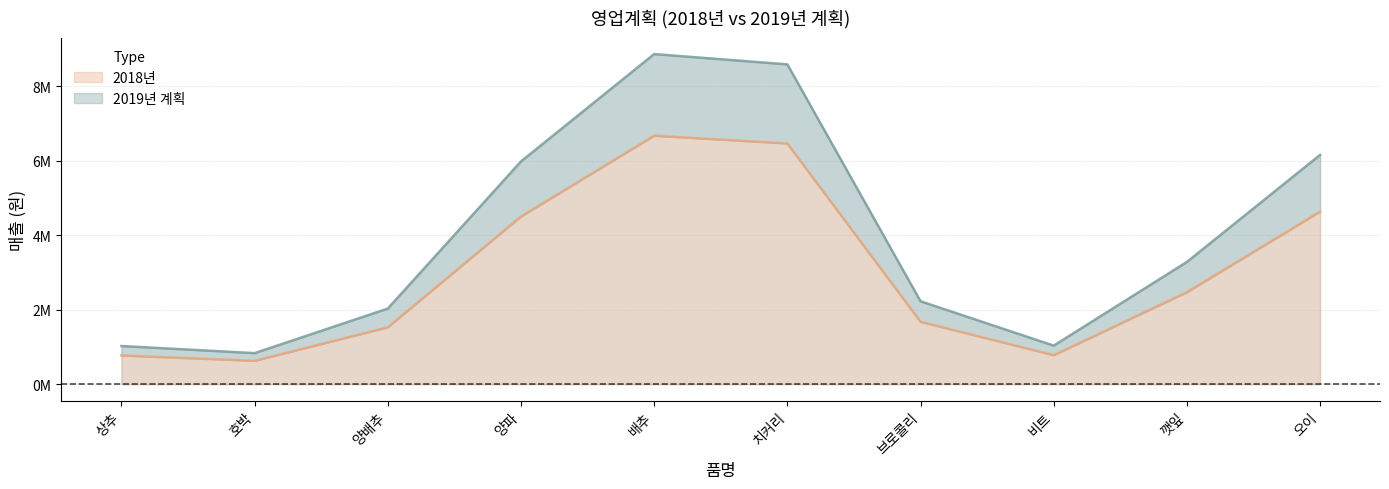

In 2018년, how many points are higher than both neighbors (excluding endpoints)?

1